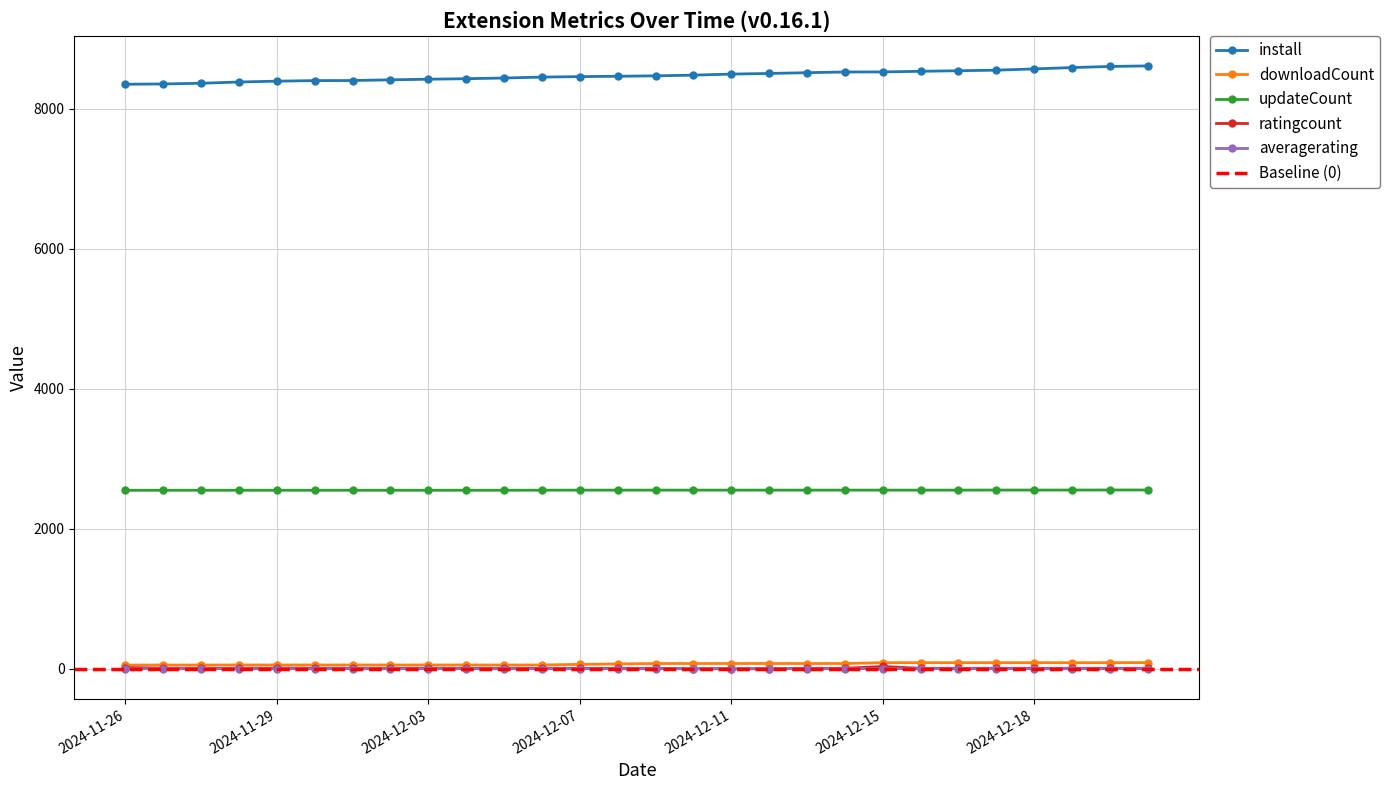

True or false: updateCount and averagerating cross at least once.

False